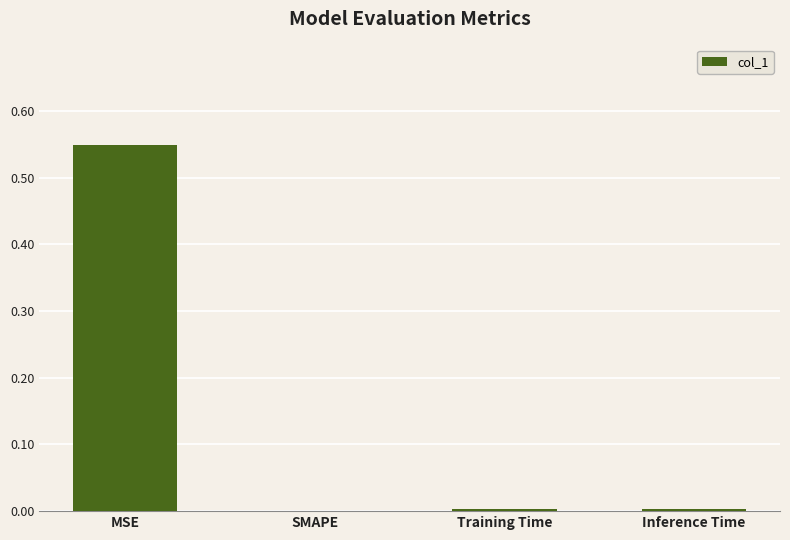

What is the change in value from MSE to SMAPE?

-0.5